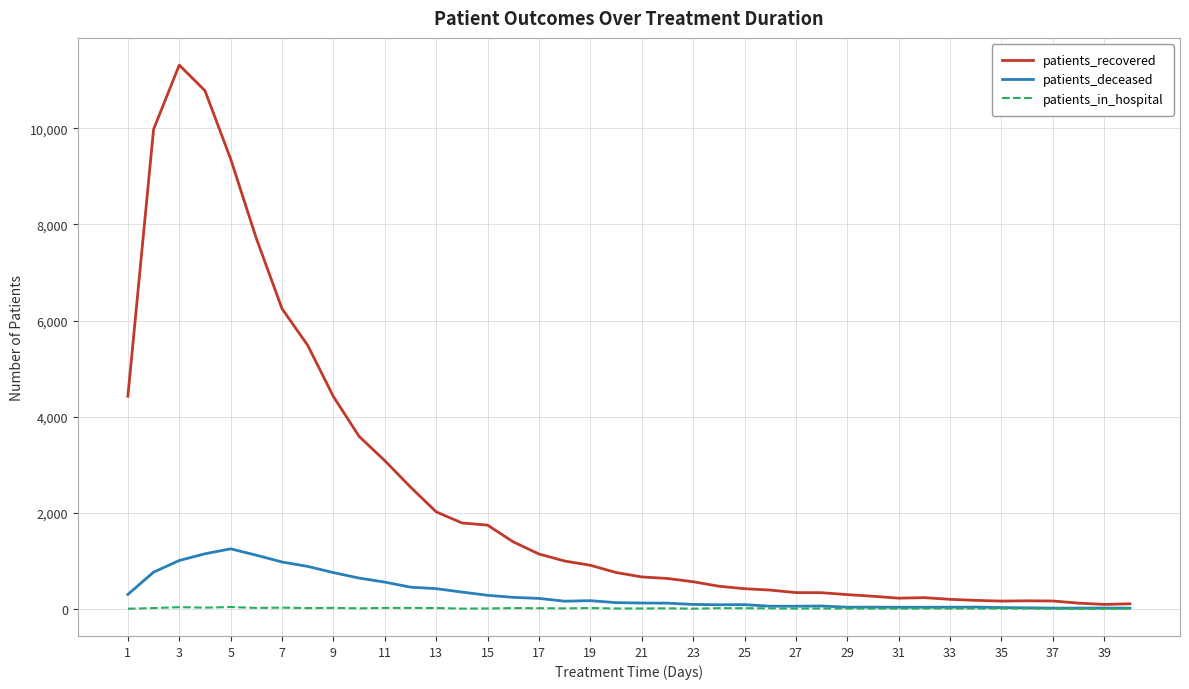

What is the greatest value displayed?

11318